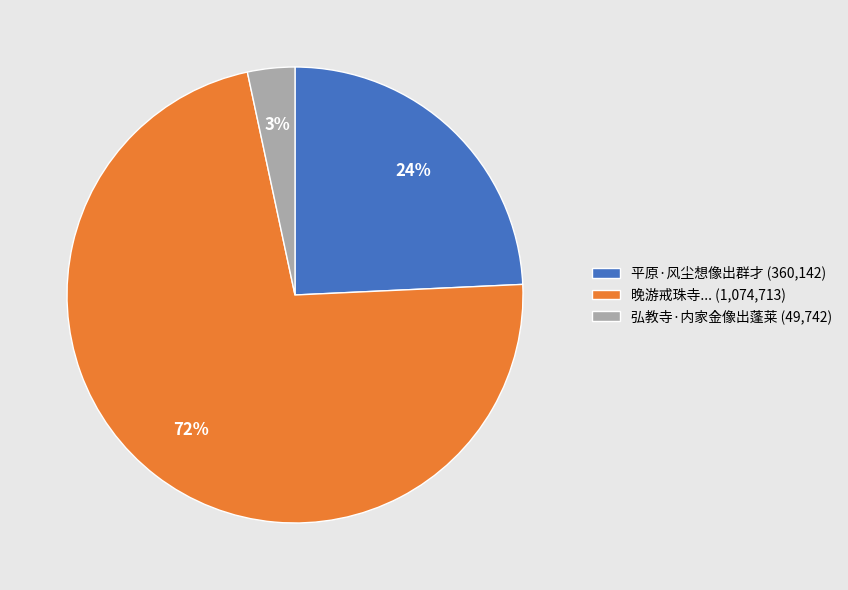

The 晚游戒珠寺... (1,074,713) slice represents 72% of the pie. True or false?

True